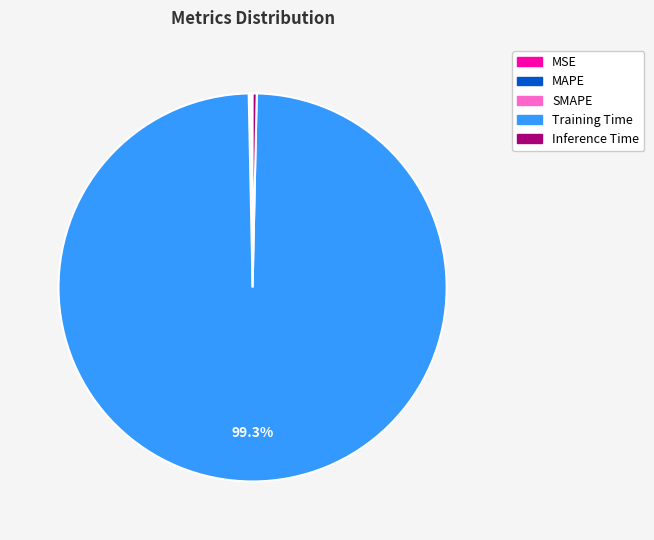

Which slice is the largest?

Training Time